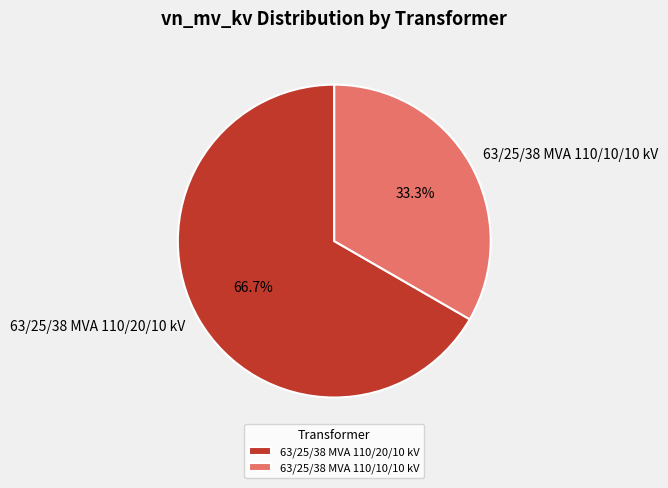

Is it true that 63/25/38 MVA 110/10/10 kV is 33% of the pie?

True